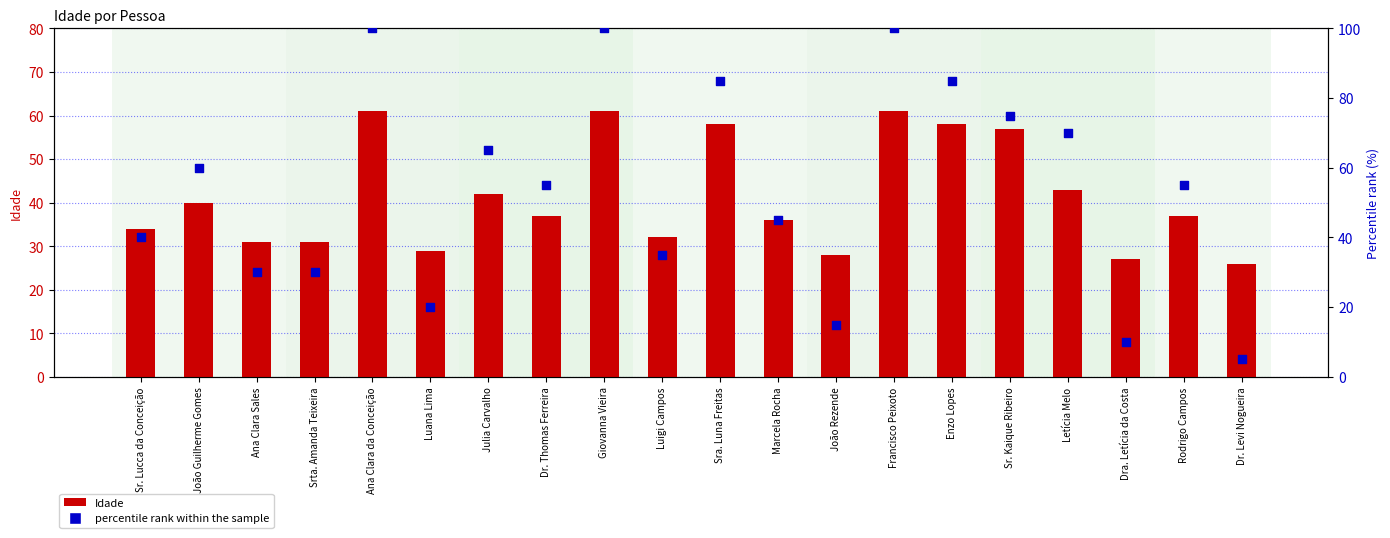

Is the value of percentile rank within the sample at Ana Clara Sales greater than the value of Idade at Sra. Luna Freitas?

No